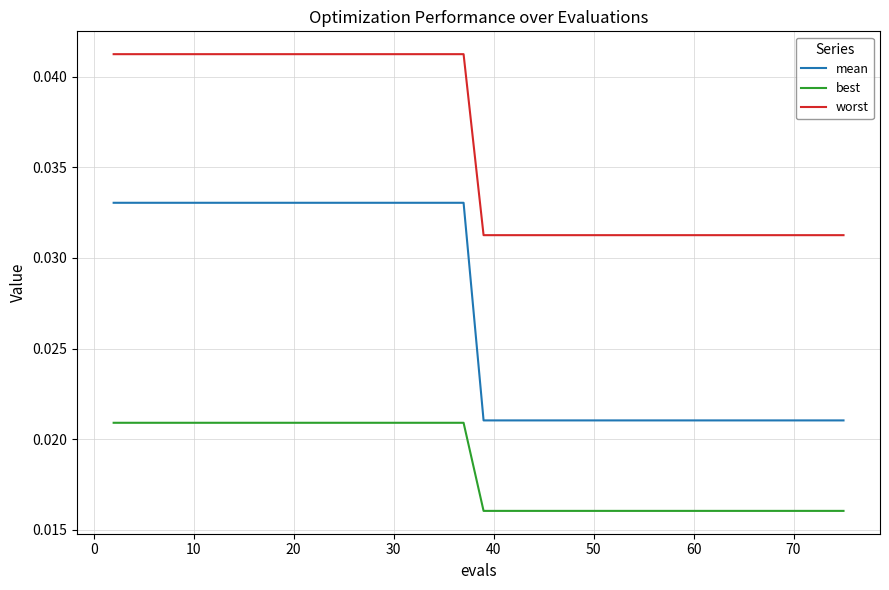

What is the sum of all worst values?

1.4